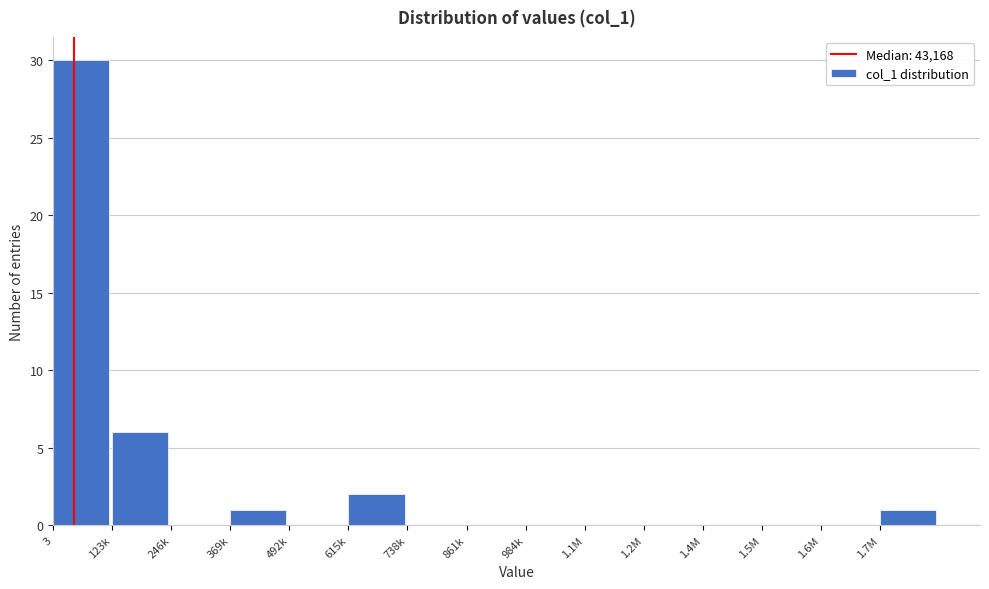

Reading left to right, list all the values displayed in this chart.

3=30	123k=6	246k=0	369k=1	492k=0	615k=2	738k=0	861k=0	984k=0	1.1M=0	1.2M=0	1.4M=0	1.5M=0	1.6M=0	1.7M=1